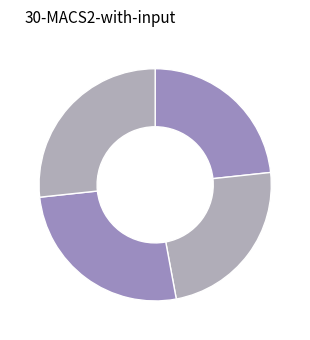

How many slices are in this pie chart?

4